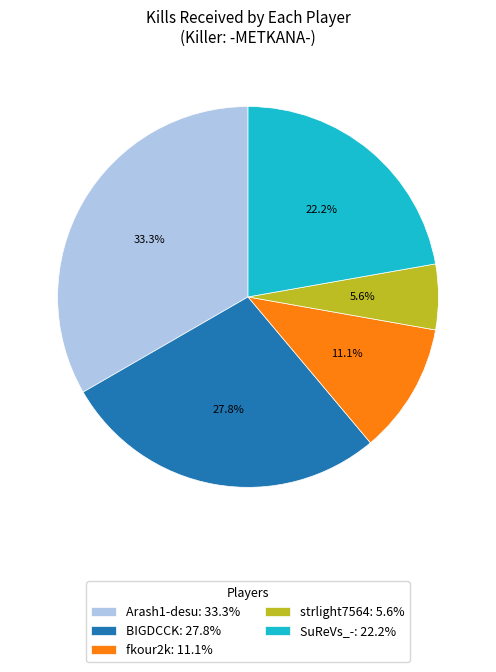

To the nearest percent, what is the difference between the largest and smallest slice percentages?

28%